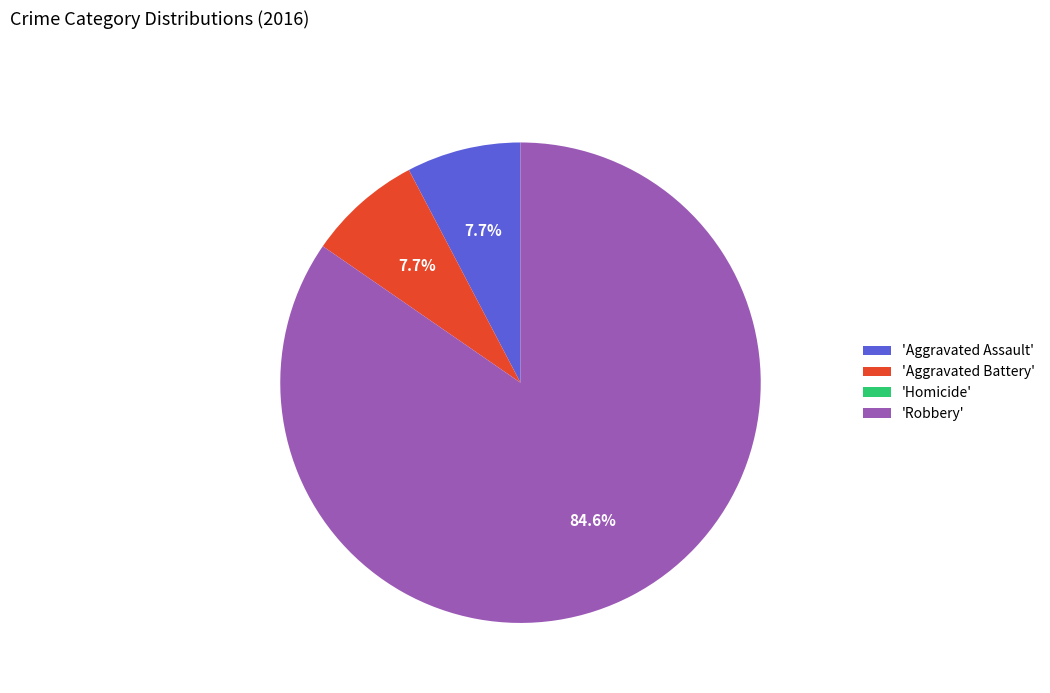

Do 'Aggravated Assault' and 'Robbery' together represent more than half of the pie?

Yes